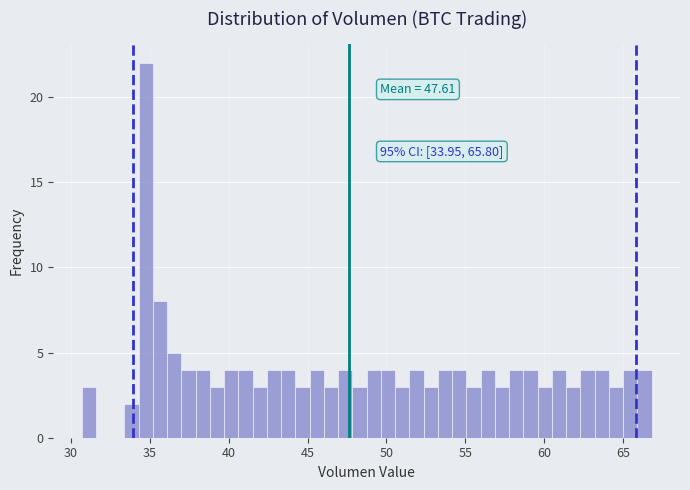

Around what value on the x-axis is the tallest bar? Give the approximate position of its centre, as read against the axis.

35.0